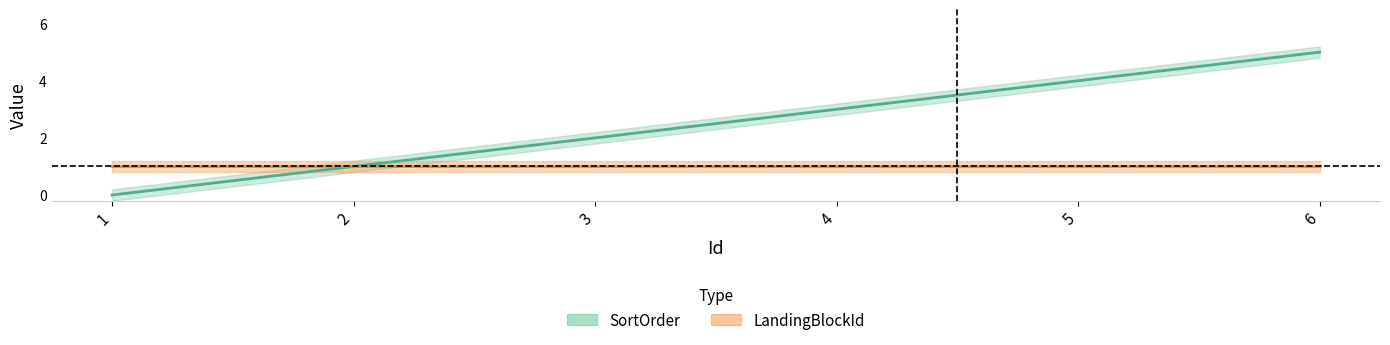

True or false: the data has more than 0 interior local peaks.

False